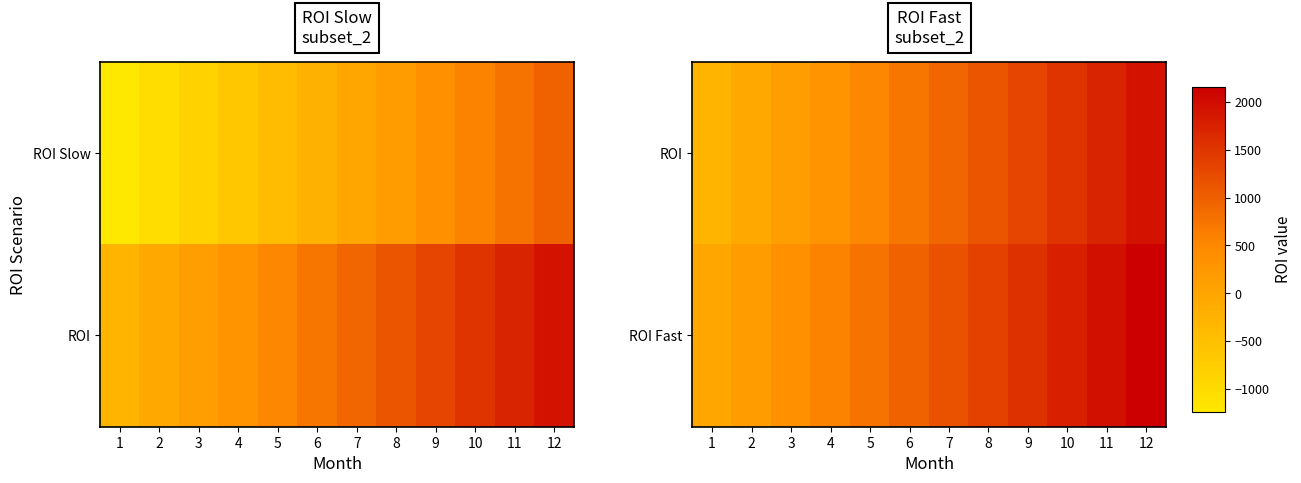

What is the difference between the highest and lowest values at 4?

240